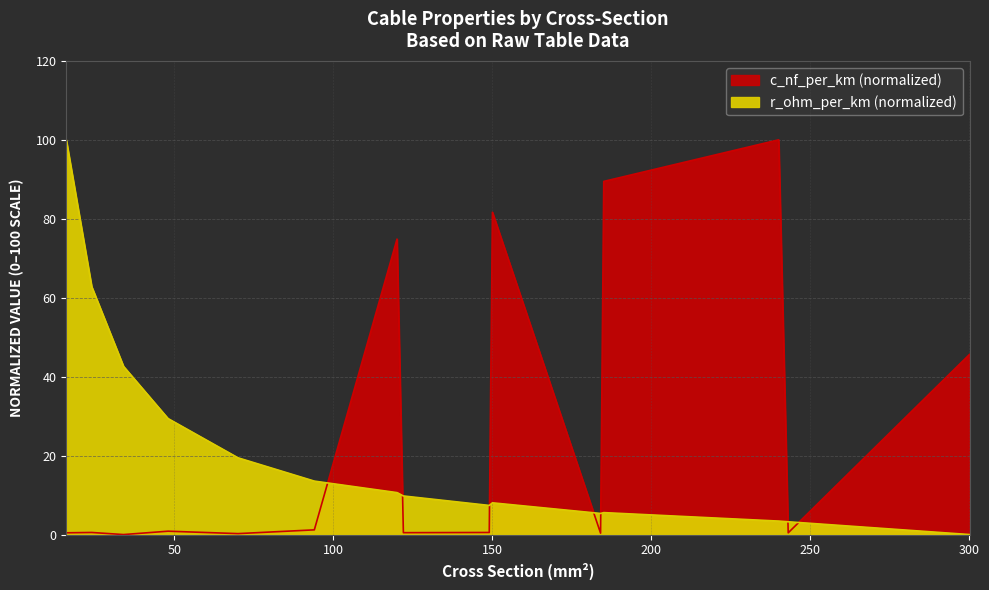

What value does the r_ohm_per_km series have at 243?

3.2